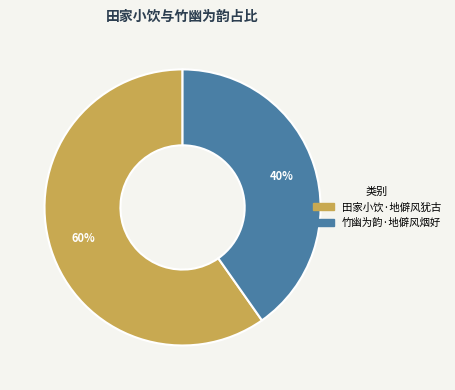

To the nearest percent, what is the difference between the largest and smallest slice percentages?

20%